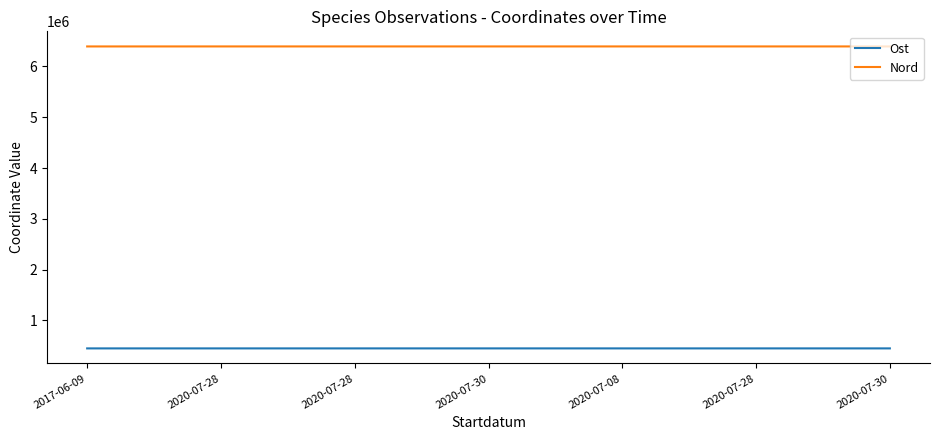

What is the value of the Ost point at the 6th from the left?

449273.1